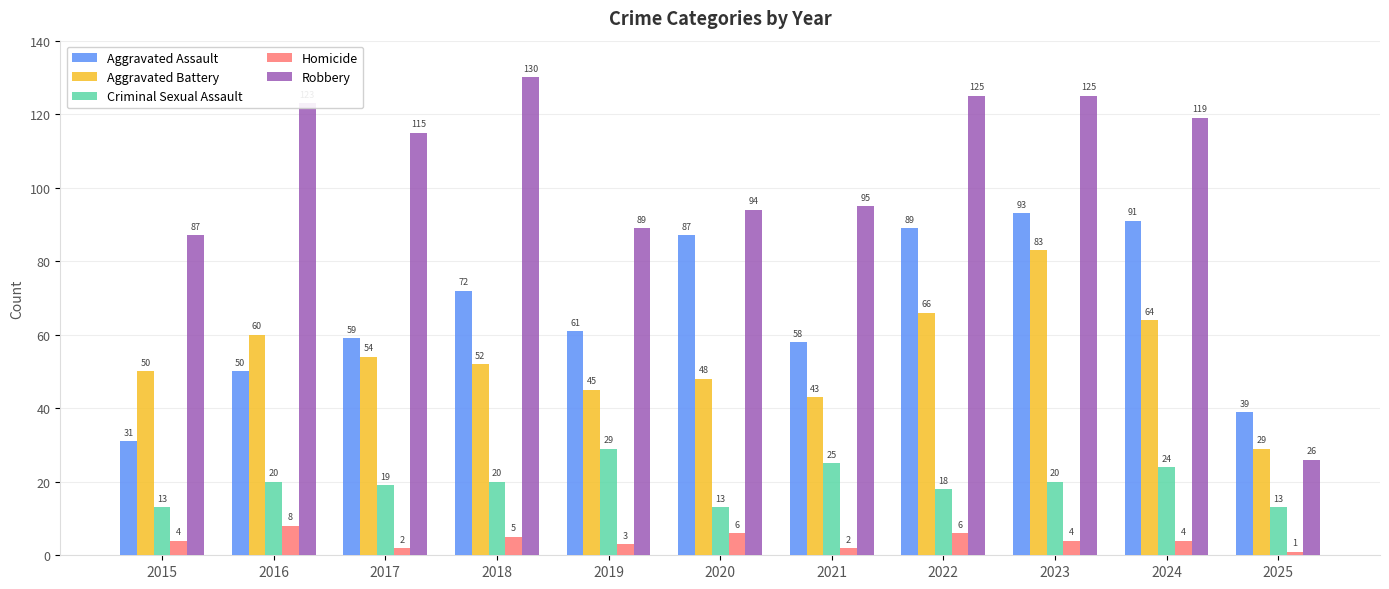

What is the sum of the Criminal Sexual Assault values at 2017 and 2023?

39